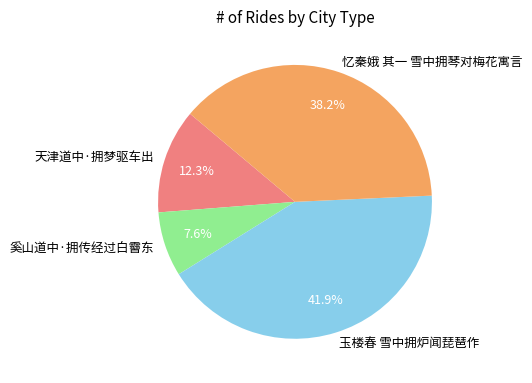

Is it true that 忆秦娥 其一 雪中拥琴对梅花寓言 is 48% of the pie?

False